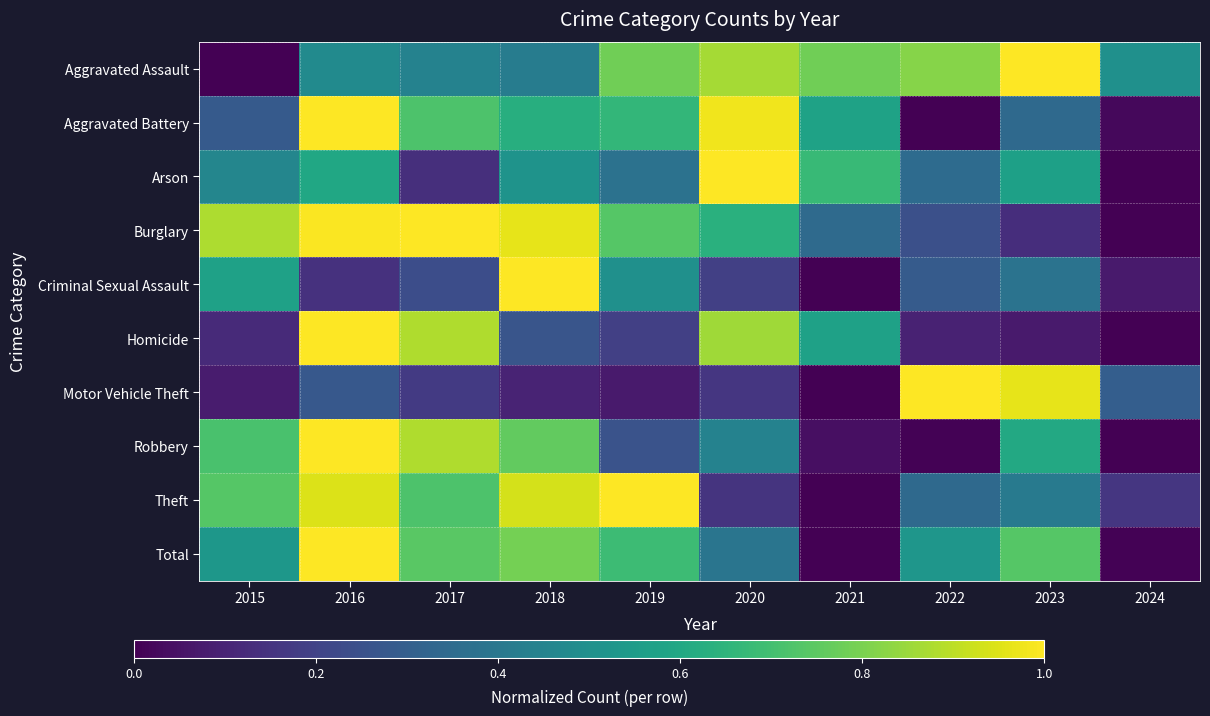

At which category is the sum across all series the highest?

2016